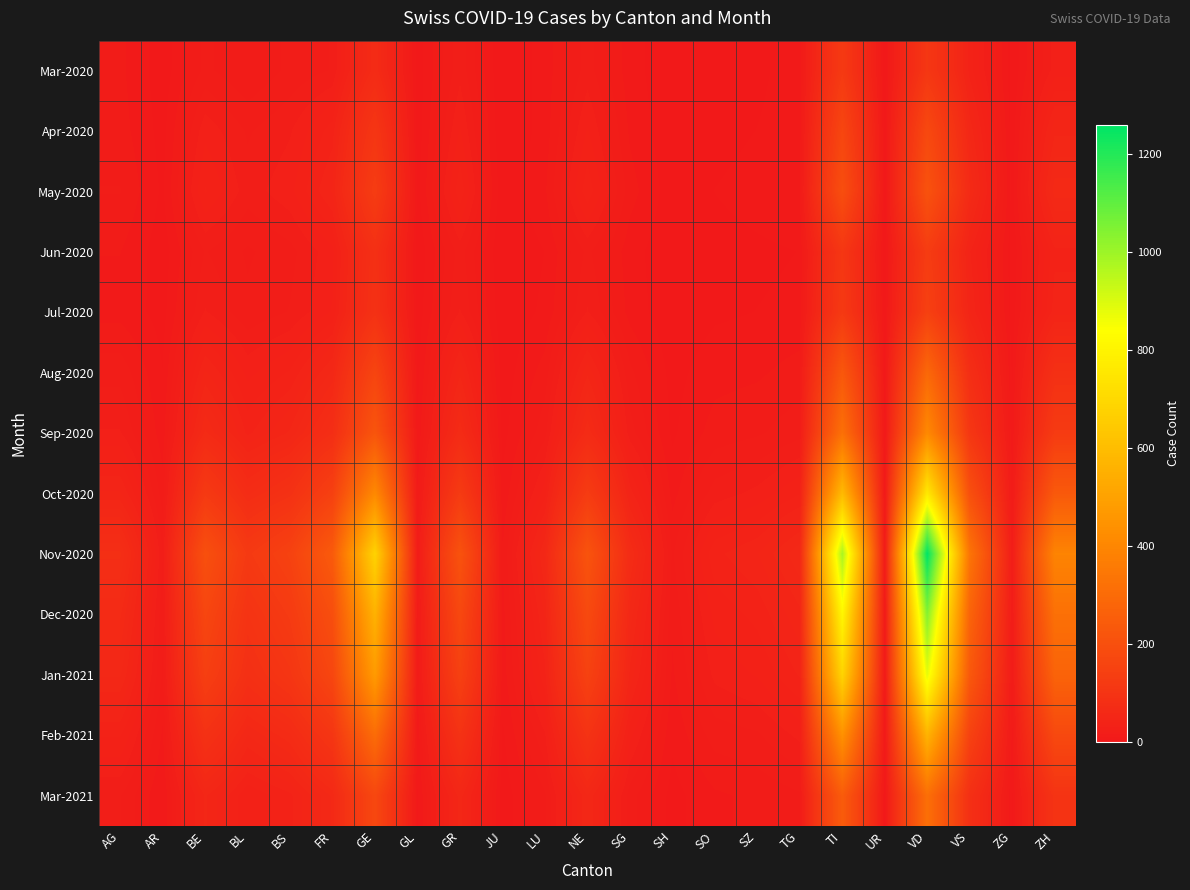

Which has a higher value, AR or AG?

AG